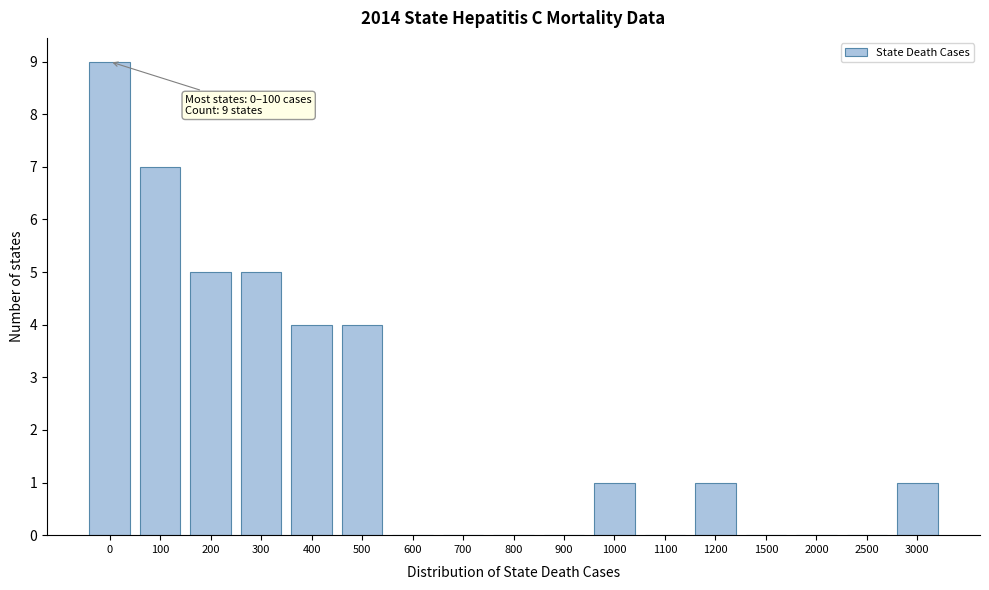

Reading left to right, what are all the values shown in this chart?

0=9	100=7	200=5	300=5	400=4	500=4	600=0	700=0	800=0	900=0	1000=1	1100=0	1200=1	1500=0	2000=0	2500=0	3000=1